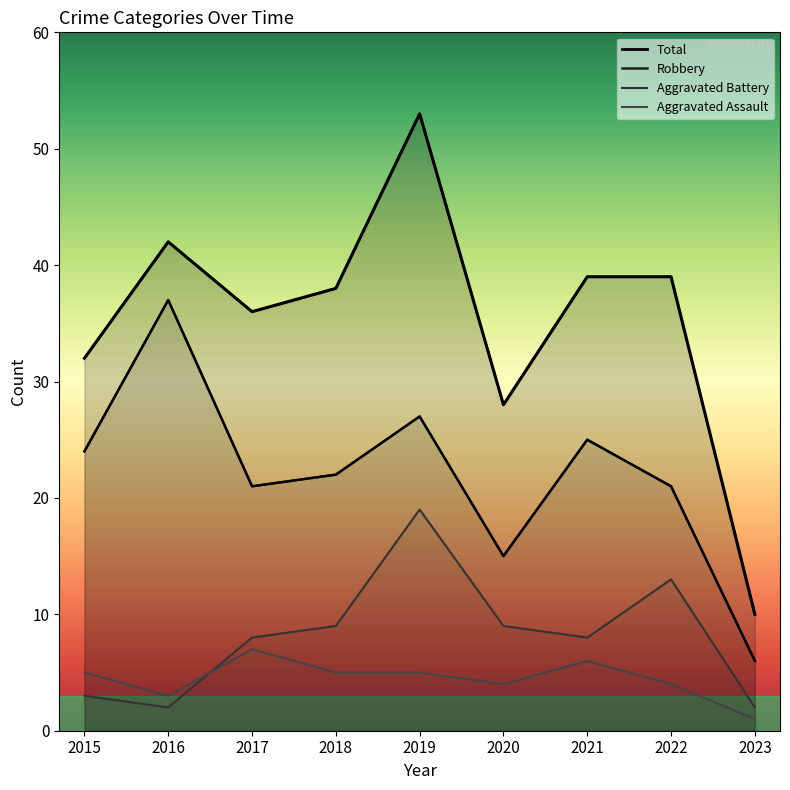

How many interior local valleys does the Total series have?

2